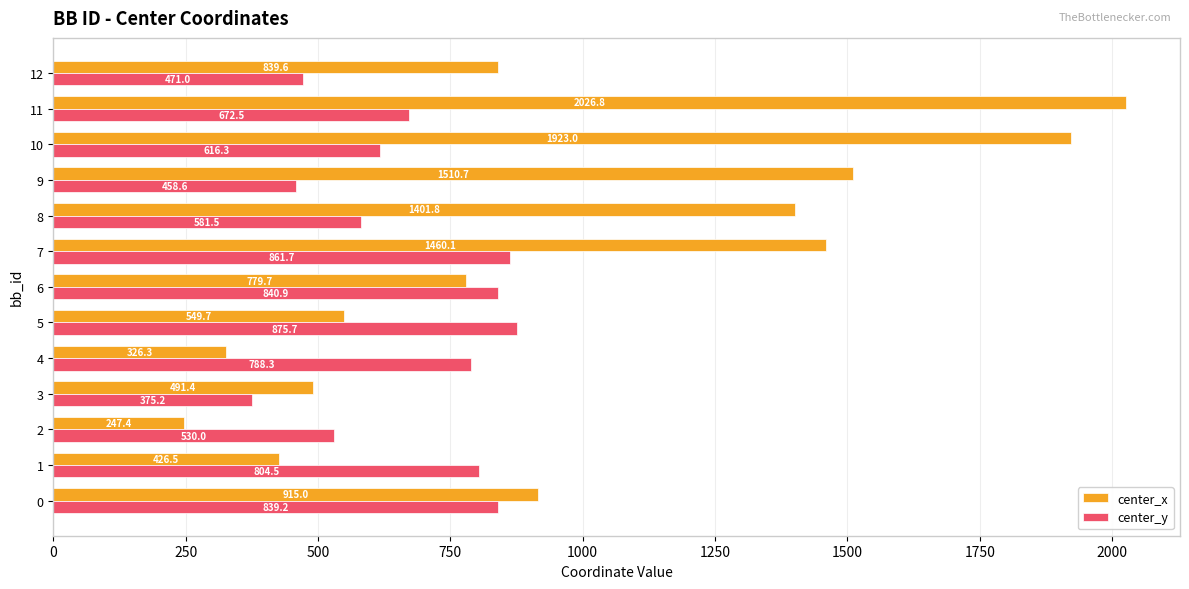

Is it true that center_y equals 244.5 at 7?

False